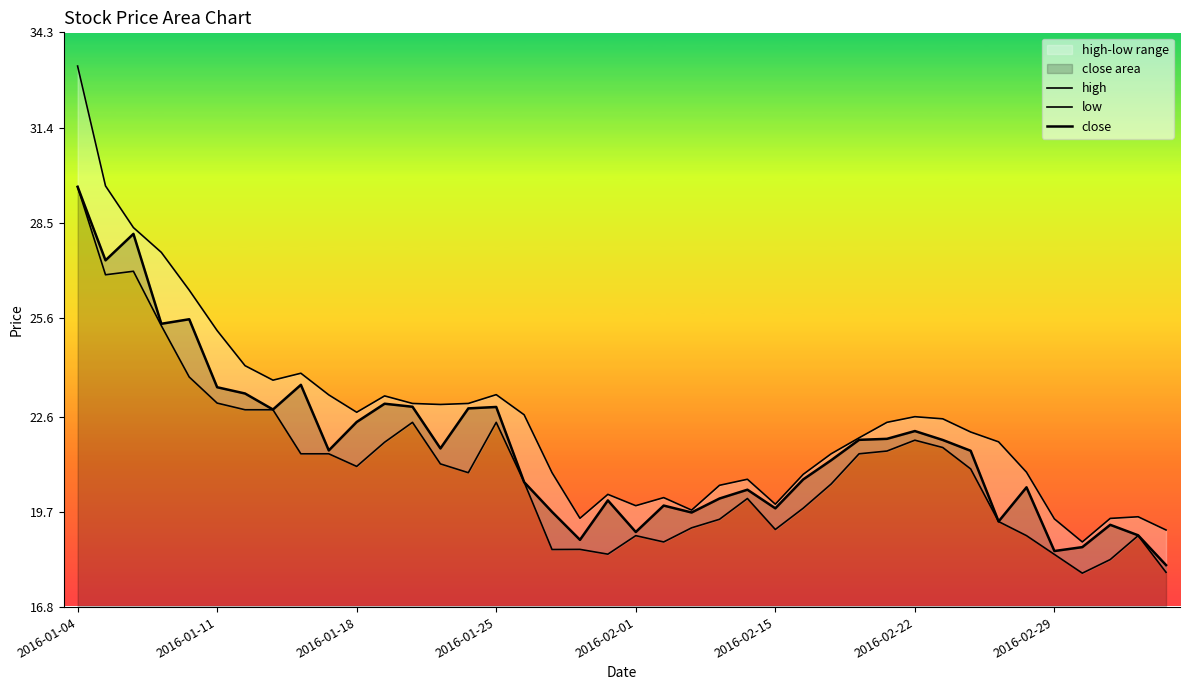

What is the value of the high point at the 32nd from the left?

22.5